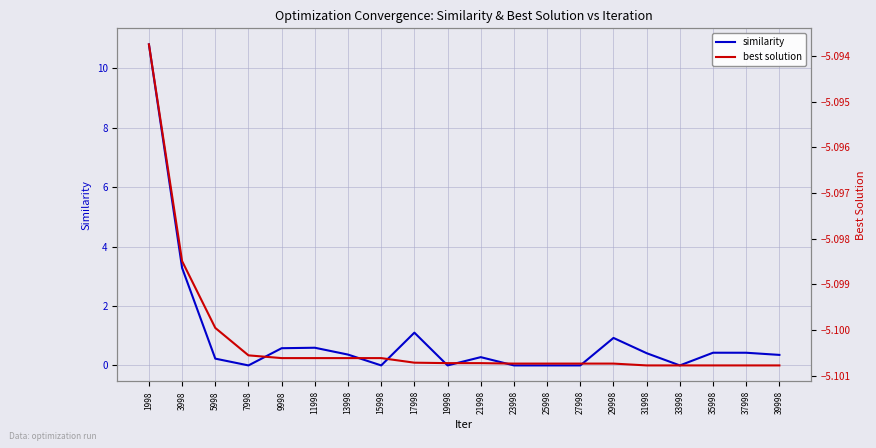

Between 37998 and 5998, which is larger?

37998